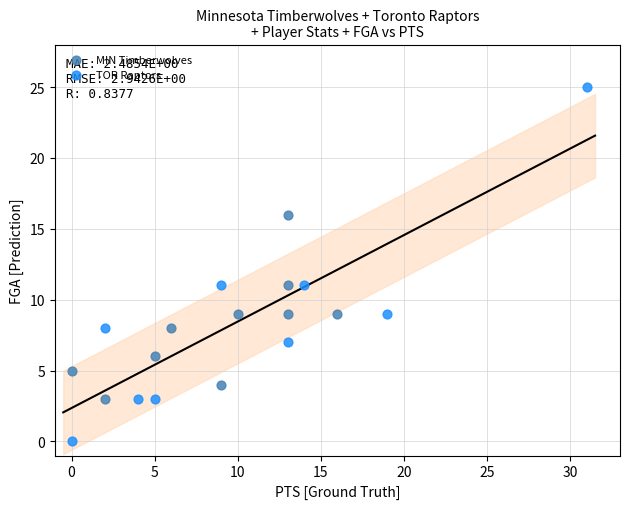

Which series reaches the maximum Y coordinate?

TOR Raptors